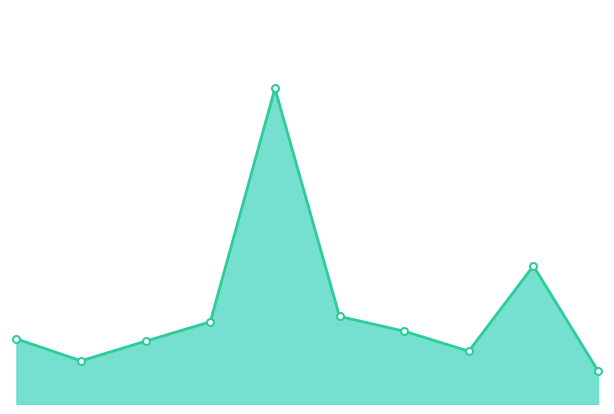

Rank the categories by value from highest to lowest.

GOOG, SPY, IBM, EEM, IWM, AAA, AIG, BAC, AAPL, WMI